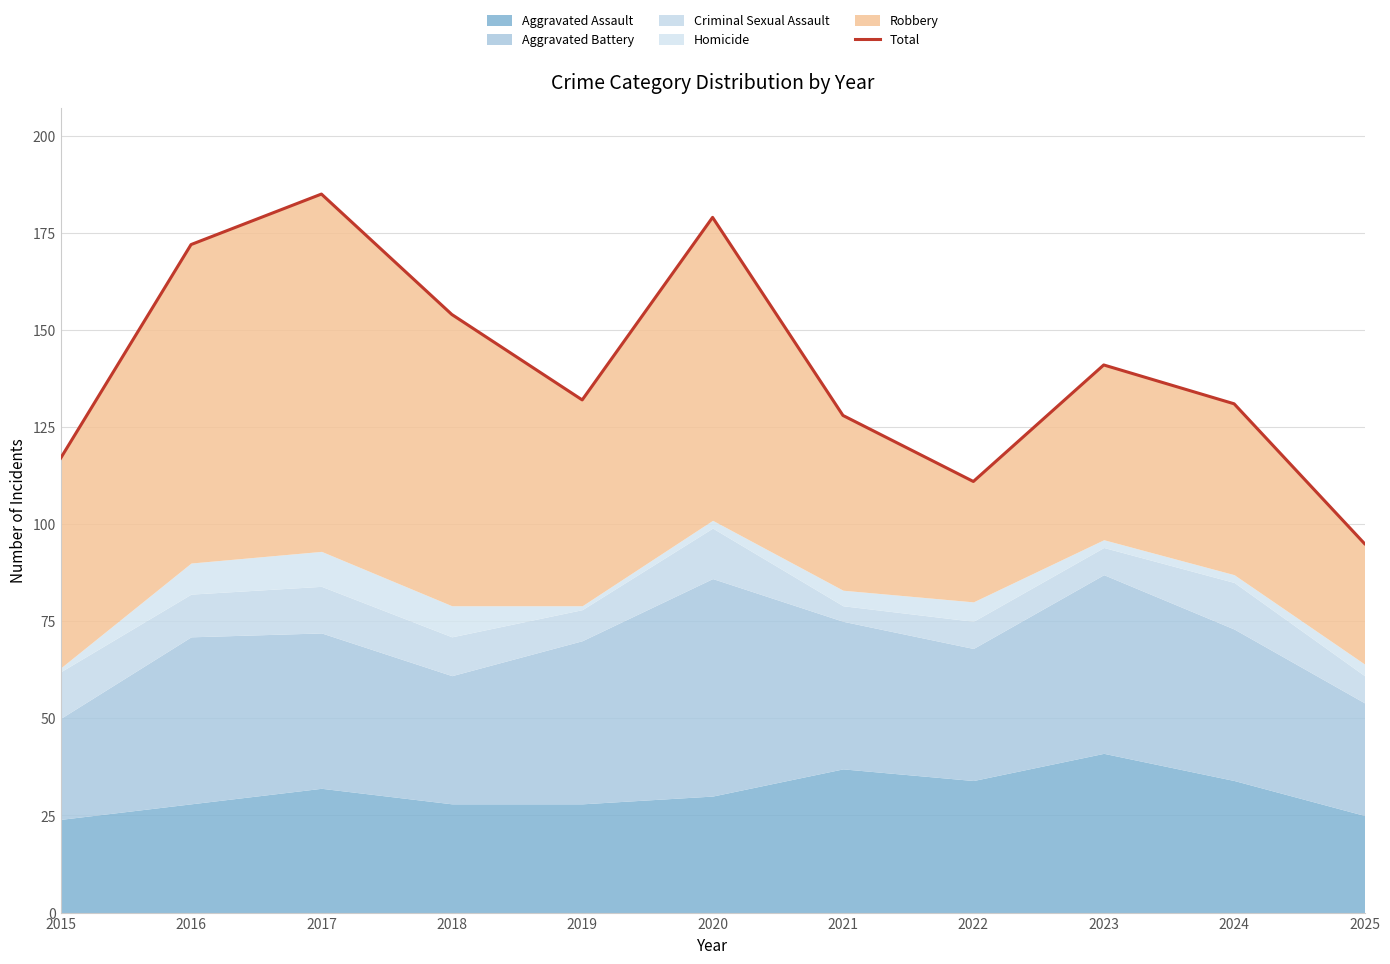

What is the change in value from 2016 to 2023?

-31